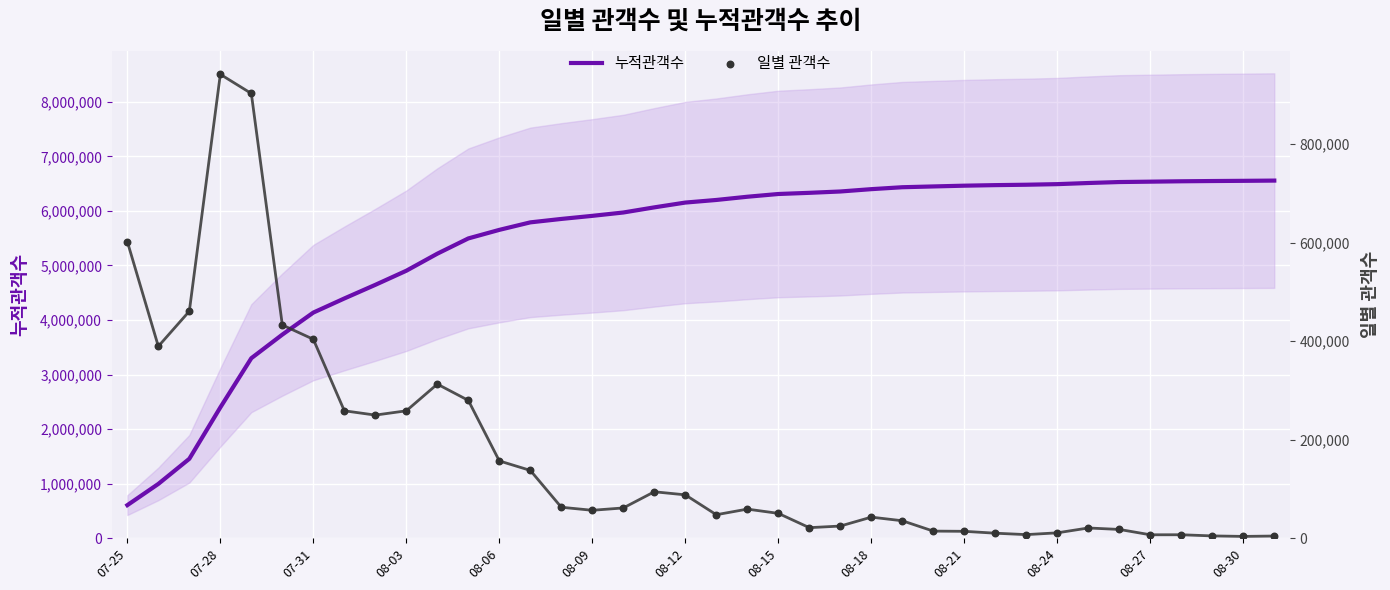

At how many categories does at least one series exceed 6517672?

6